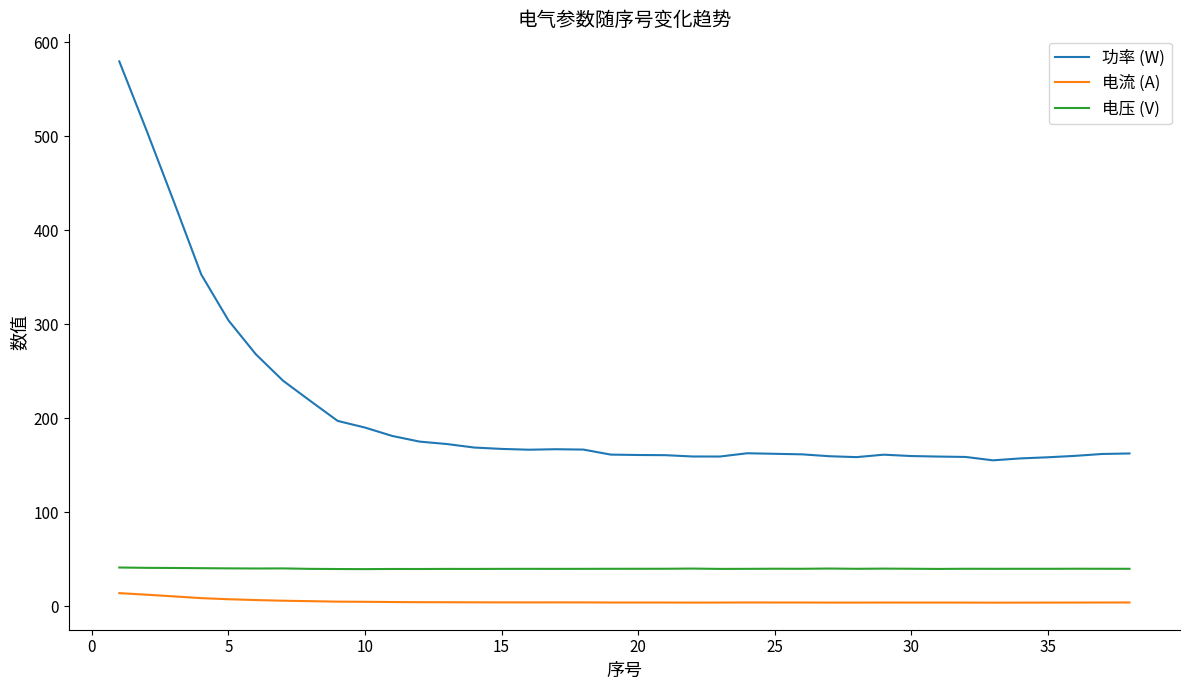

True or false: 电压 (V) has more than 0 points higher than both neighbors.

True